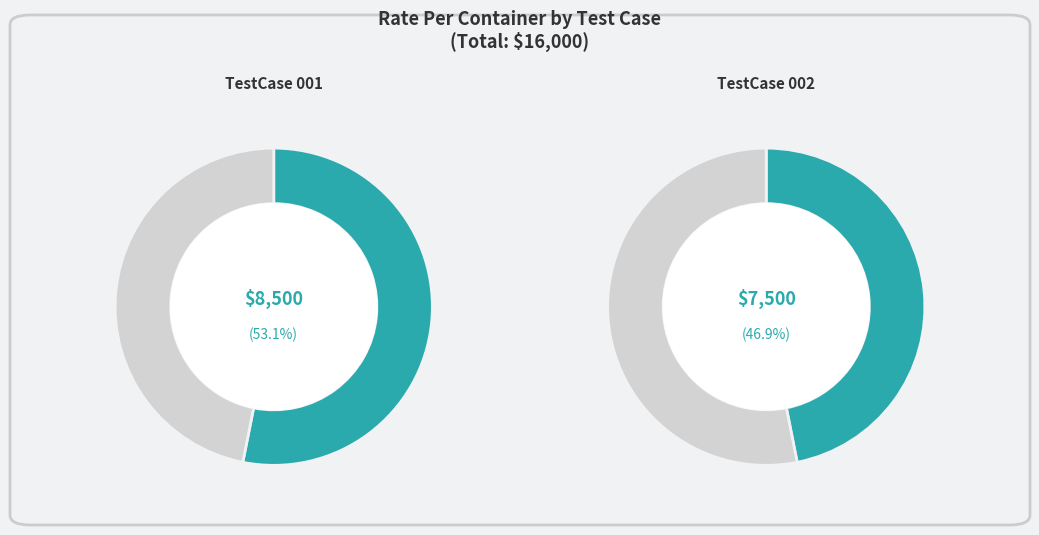

True or false: TestCase_SpotRateandBooking_001 accounts for 53% of the total.

True